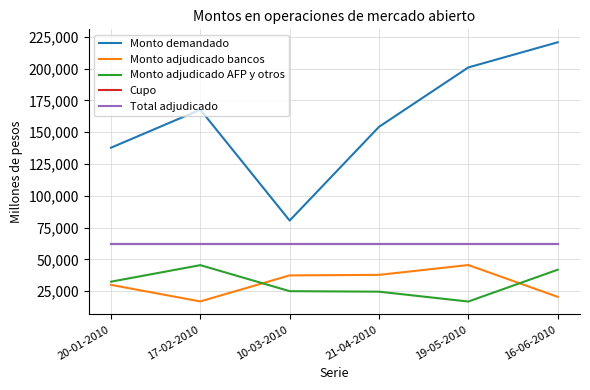

Is this an area chart (filled region under the line)?

No